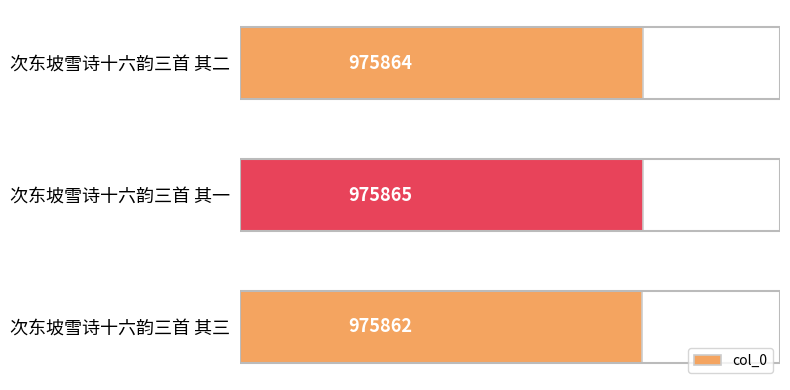

Count the number of categories in the chart.

3